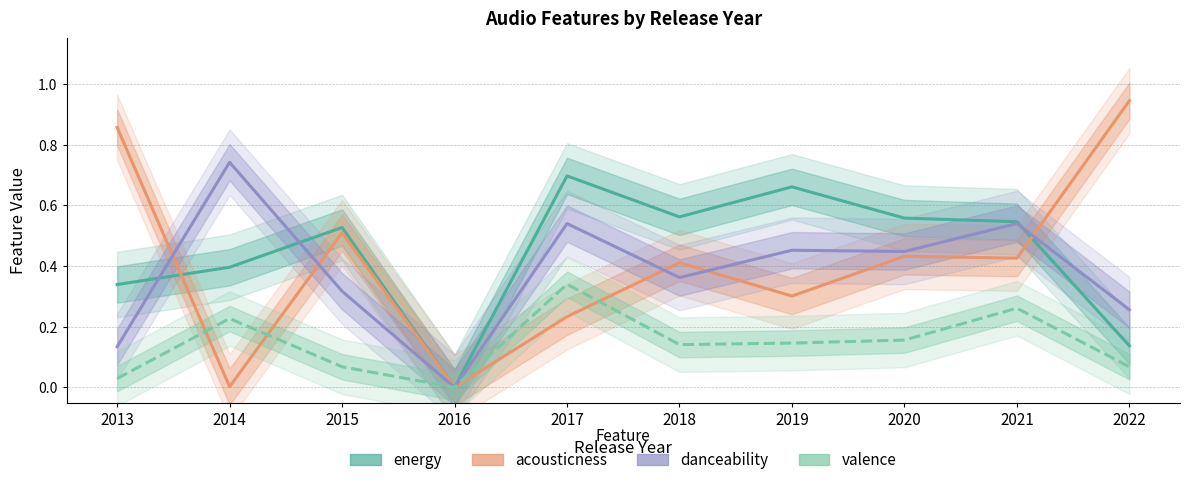

What is the difference between the highest and lowest values at 2013?

0.8